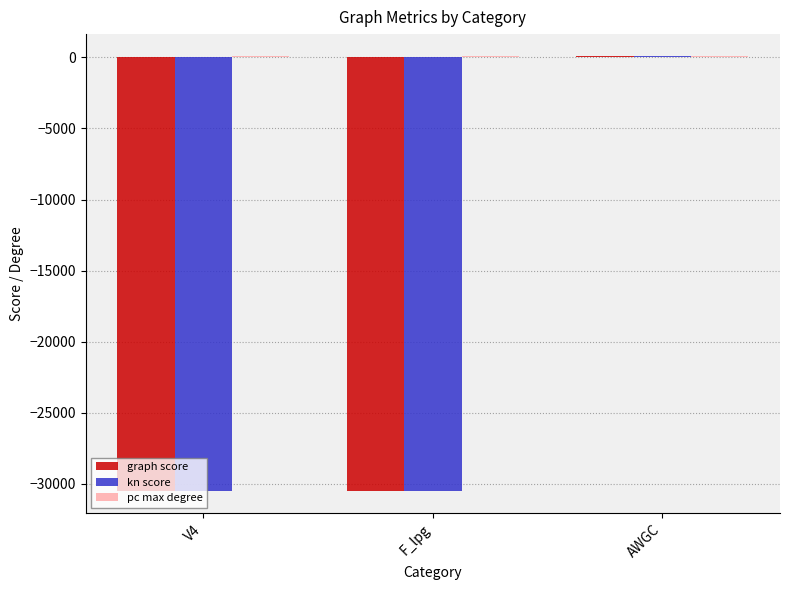

At which label does kn score reach its peak?

AWGC